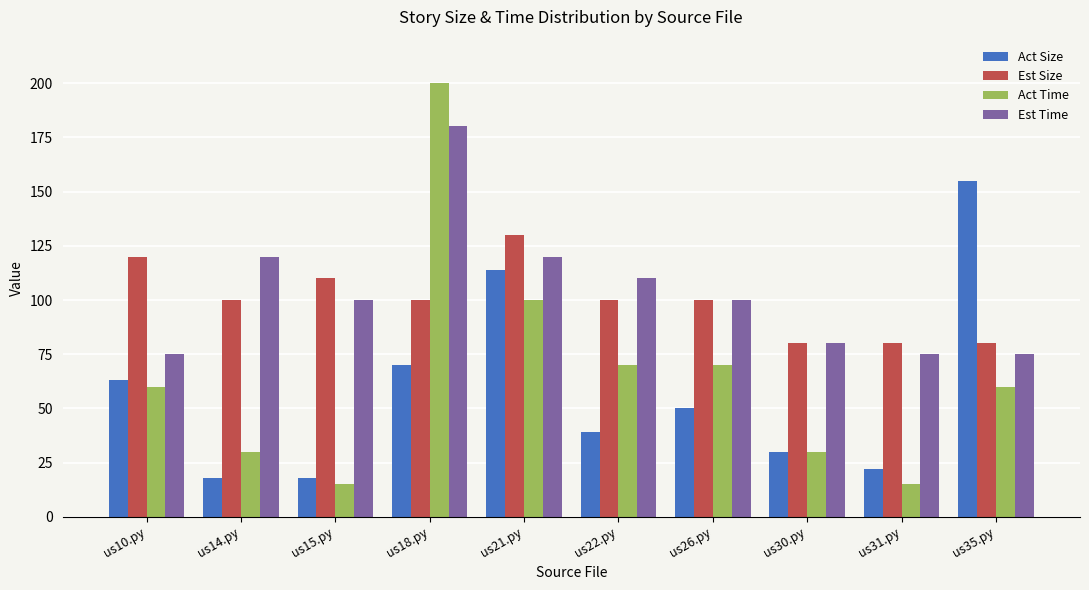

What are all the series names shown in the legend?

Act Size, Est Size, Act Time, Est Time